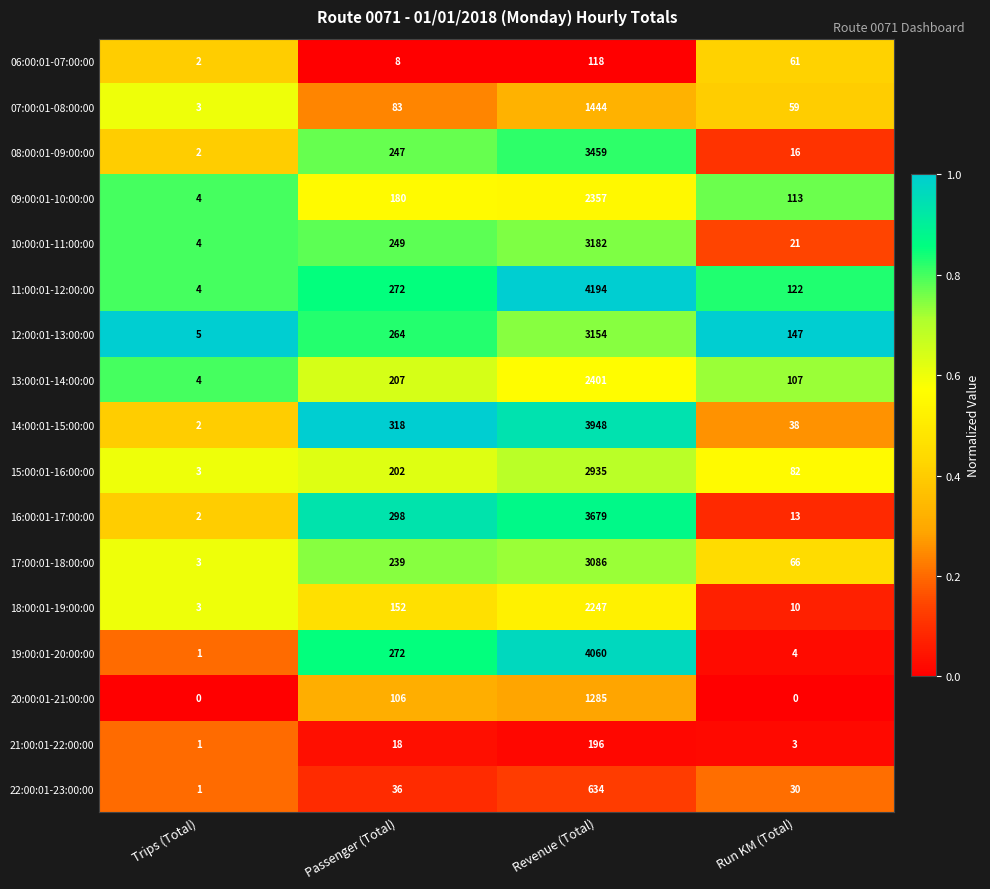

What value does the 16:00:01-17:00:00 series have at Revenue (Total), to the nearest 100?

3700